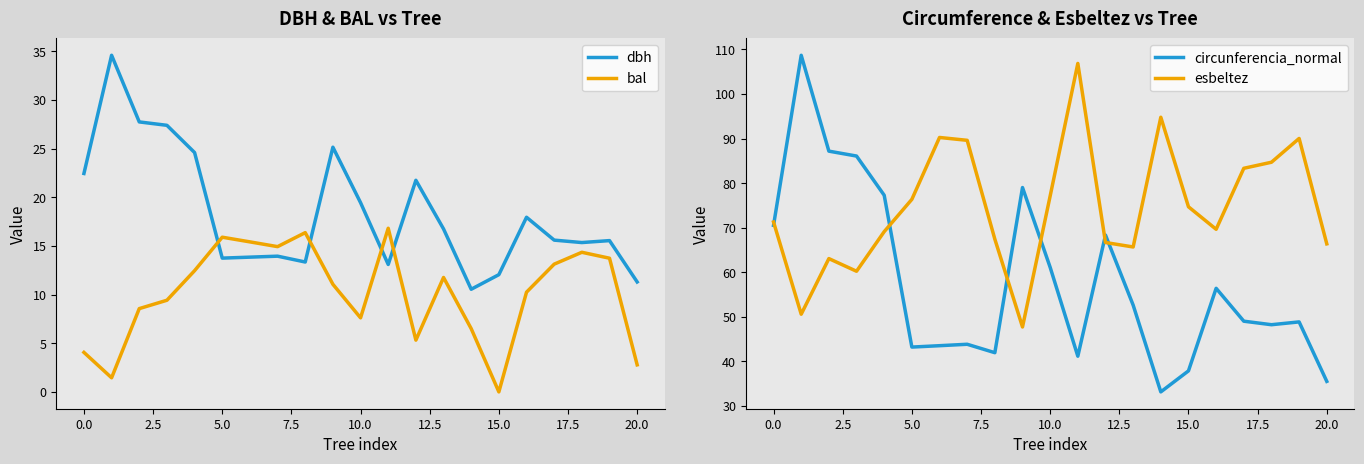

In esbeltez, how many points are higher than both neighbors (excluding endpoints)?

5